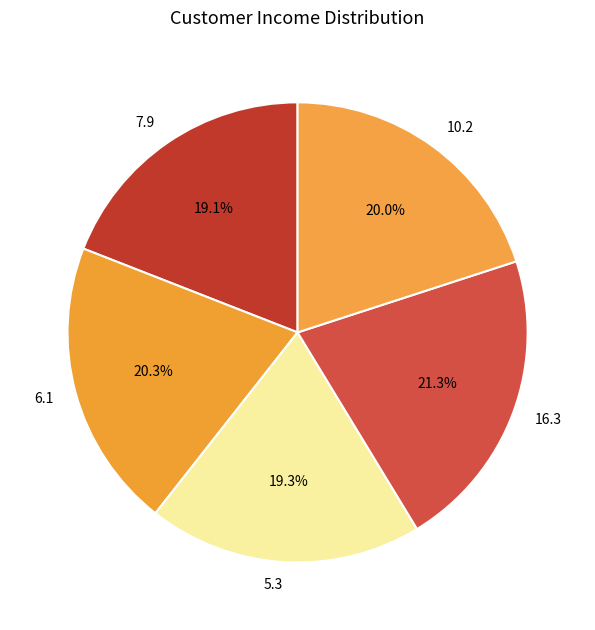

To the nearest percent, what is the difference between the largest and smallest slice percentages?

2%